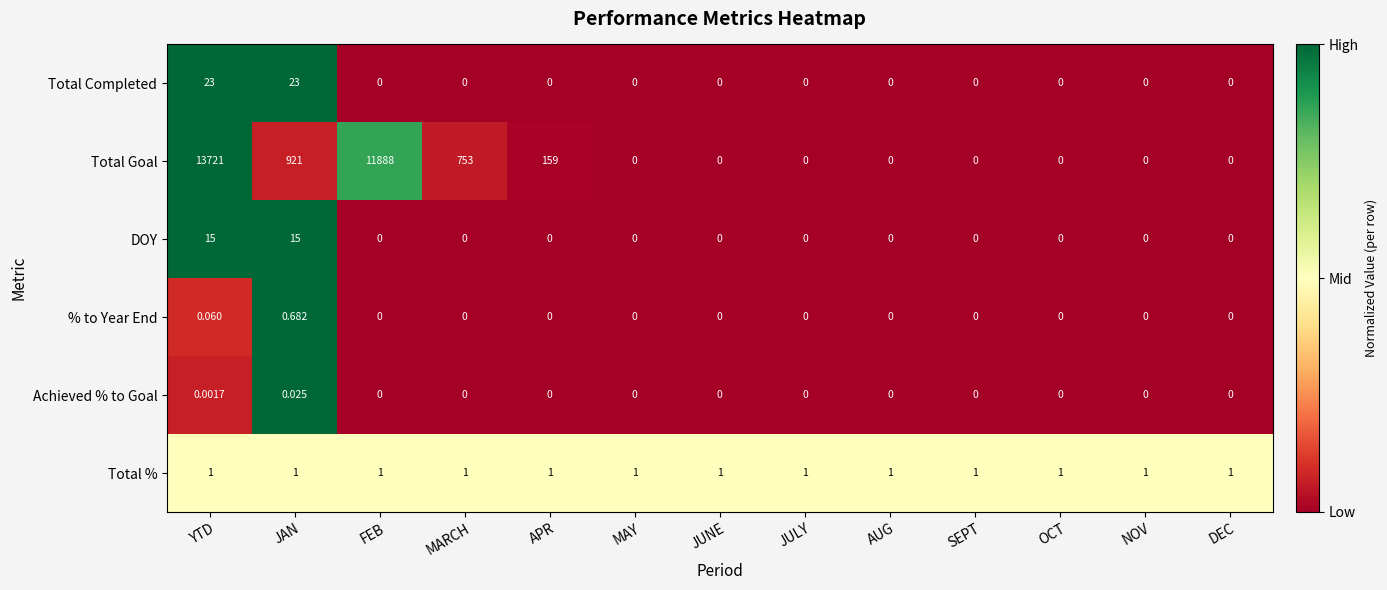

At how many categories does at least one series exceed 0?

13